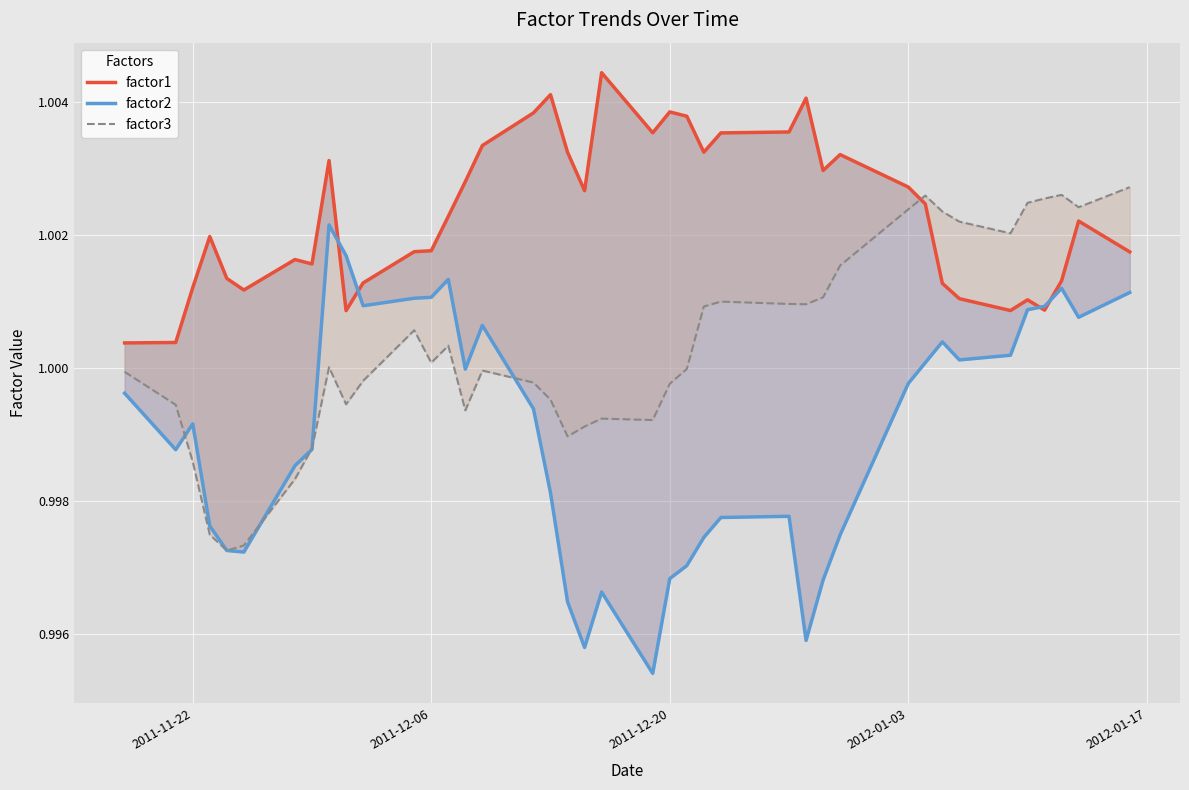

Reading left to right, what are all the values shown in this chart?

factor1: 1.0	1.0	1.0	1.0	1.0	1.0	1.0	1.0	1.0	1.0	1.0	1.0	1.0	1.0	1.0	1.0	1.0	1.0	1.0	1.0	1.0	1.0	1.0	1.0	1.0	1.0	1.0	1.0	1.0	1.0	1.0	1.0	1.0	1.0	1.0	1.0	1.0	1.0	1.0	1.0
factor2: 1.0	1.0	1.0	1.0	1.0	1.0	1.0	1.0	1.0	1.0	1.0	1.0	1.0	1.0	1.0	1.0	1.0	1.0	1.0	1.0	1.0	1.0	1.0	1.0	1.0	1.0	1.0	1.0	1.0	1.0	1.0	1.0	1.0	1.0	1.0	1.0	1.0	1.0	1.0	1.0
factor3: 1.0	1.0	1.0	1.0	1.0	1.0	1.0	1.0	1.0	1.0	1.0	1.0	1.0	1.0	1.0	1.0	1.0	1.0	1.0	1.0	1.0	1.0	1.0	1.0	1.0	1.0	1.0	1.0	1.0	1.0	1.0	1.0	1.0	1.0	1.0	1.0	1.0	1.0	1.0	1.0